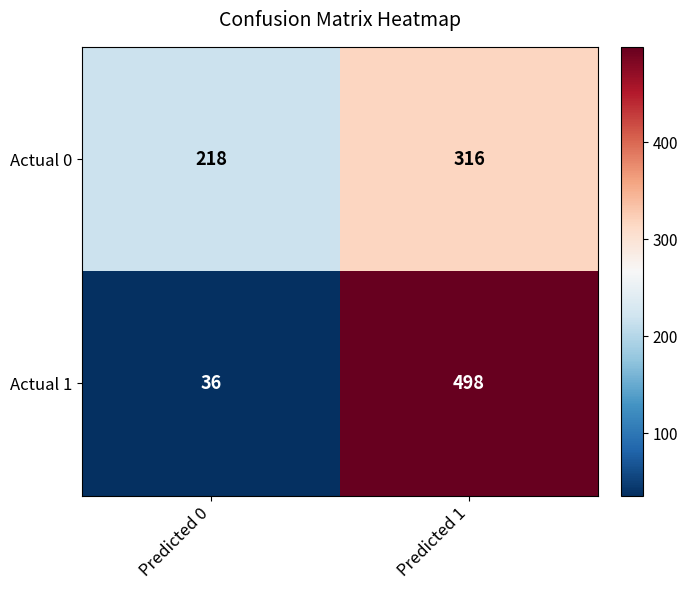

At which category is the sum across all series the highest?

Predicted 1